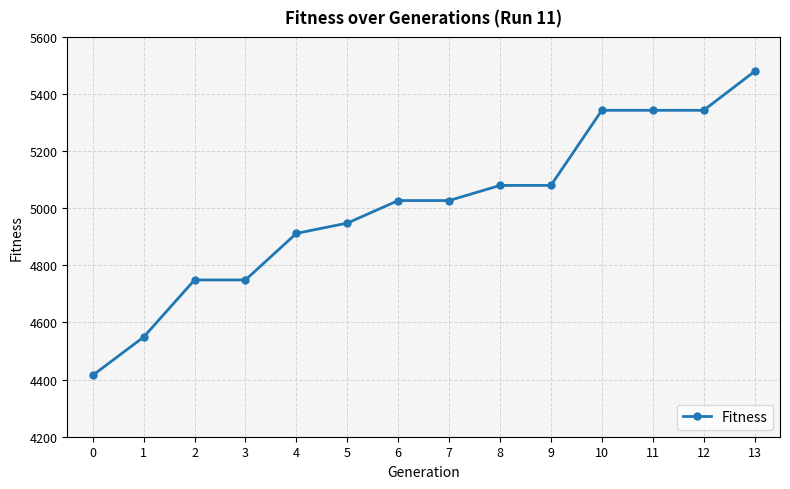

The value at 5 is 3367. True or false?

False